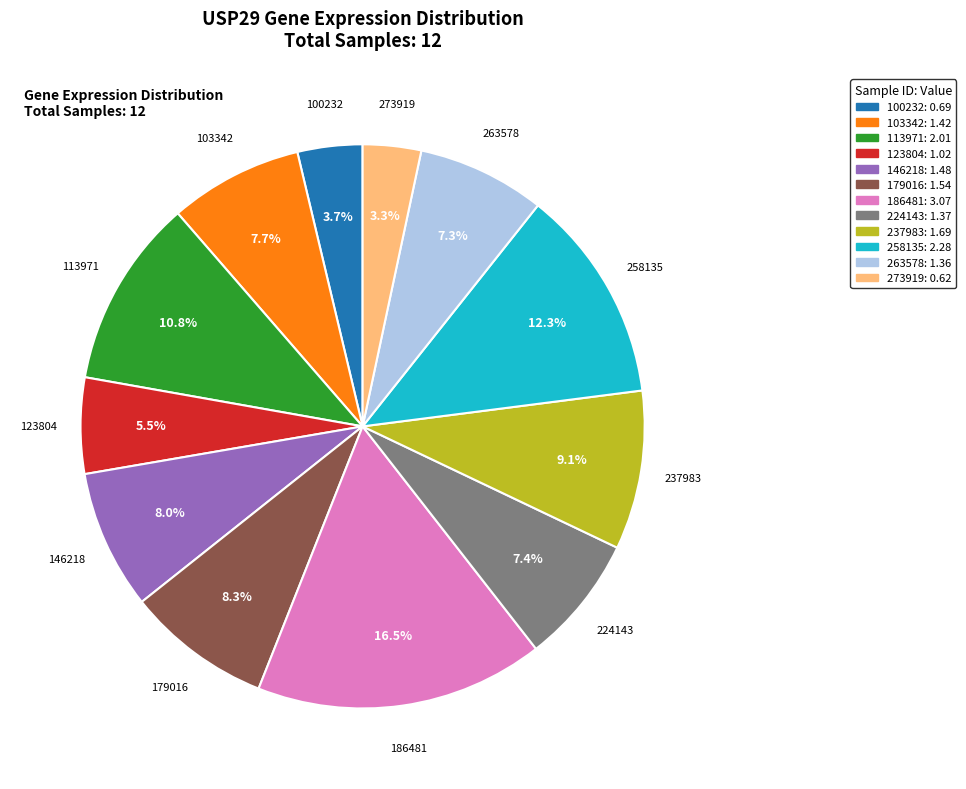

What is the largest slice in the pie chart?

186481